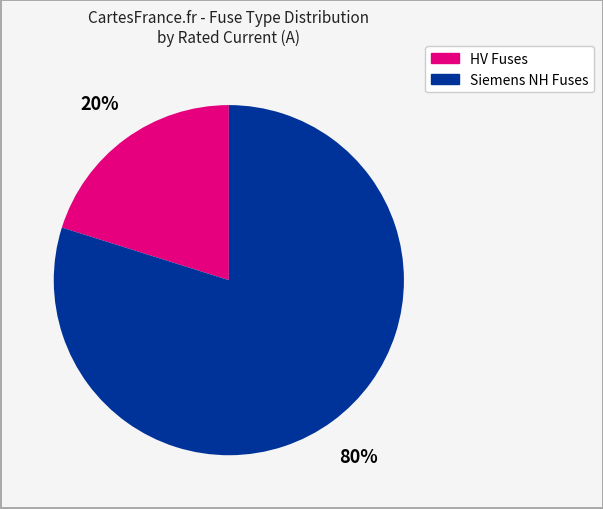

Which slice is the smallest?

HV Fuses